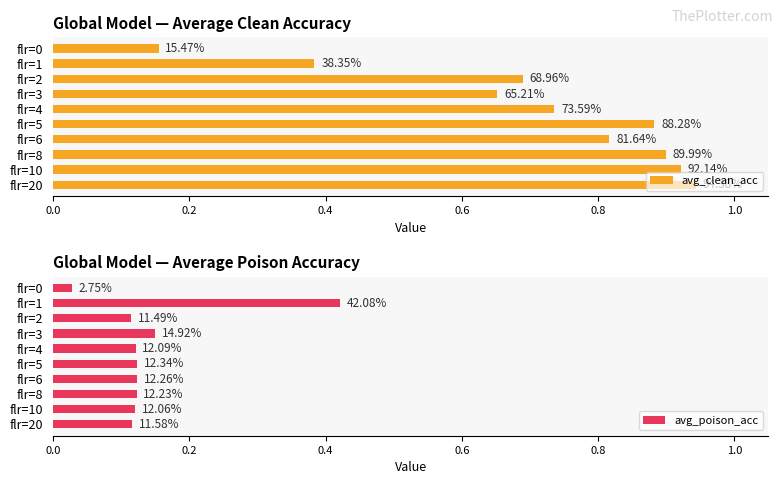

The value of avg_clean_acc at flr=0 is 0.1. True or false?

False